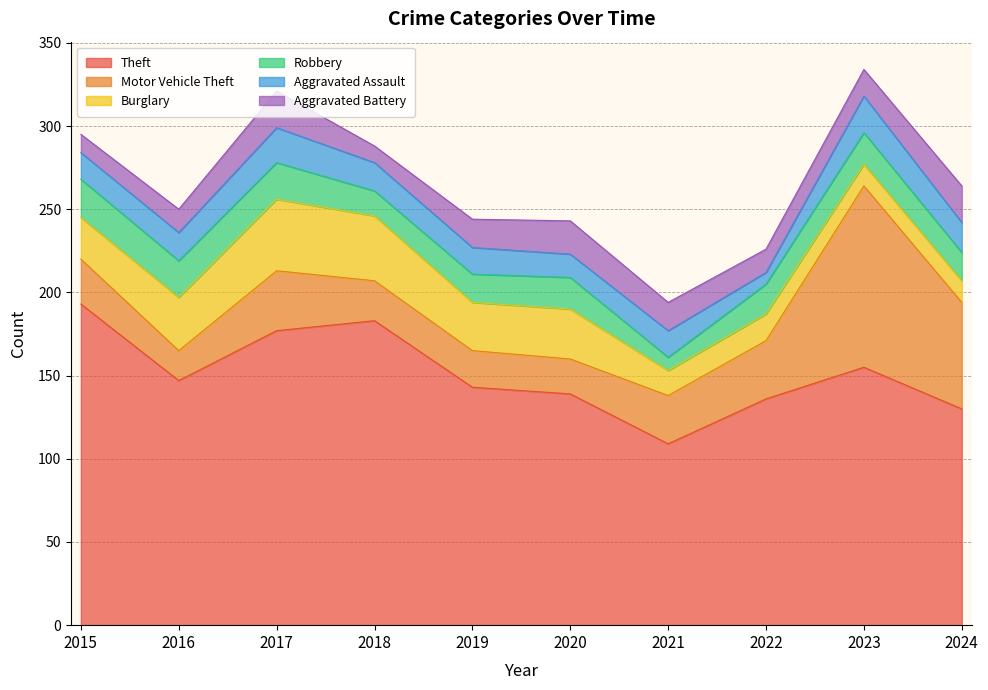

What is the difference between the maximum and minimum values in the Theft series?

84